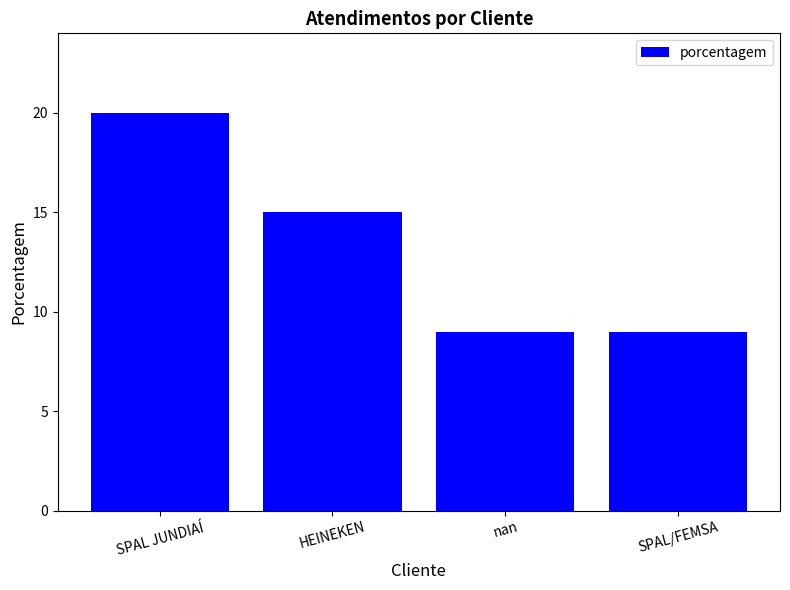

What is the sum of the values at nan and SPAL/FEMSA?

18